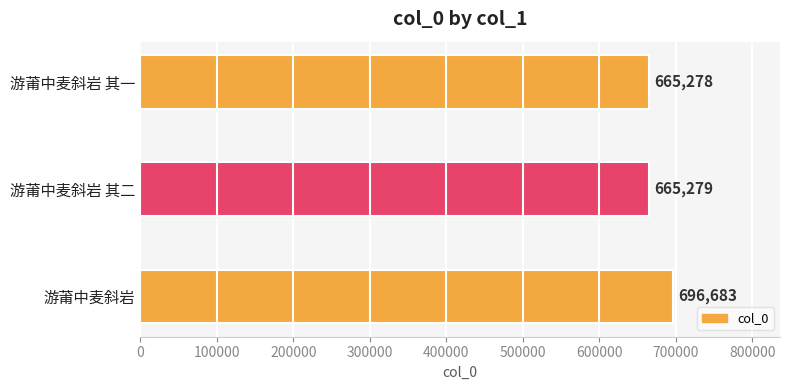

What is the average value?

675747